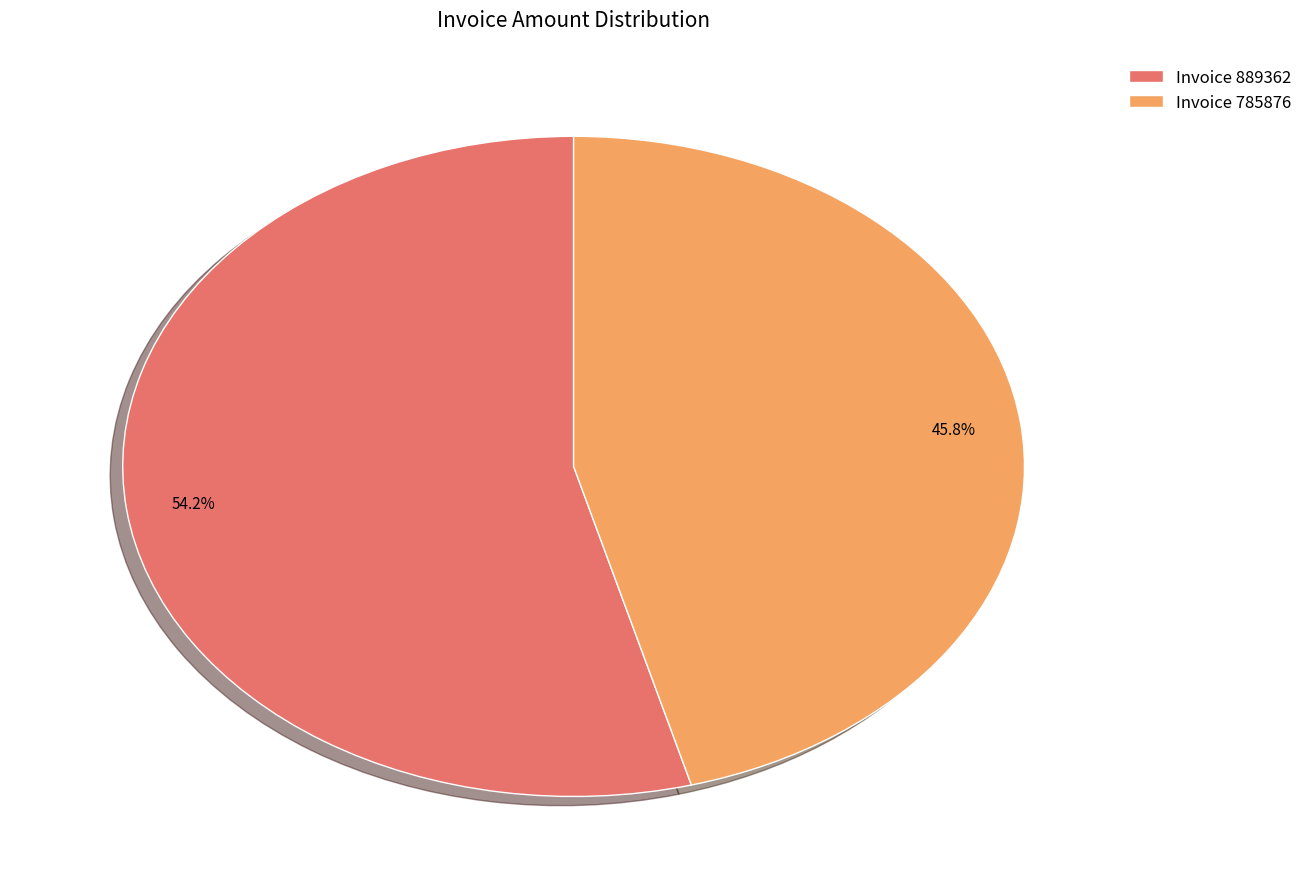

Is the sum of Invoice 785876 and Invoice 889362 greater than half?

Yes